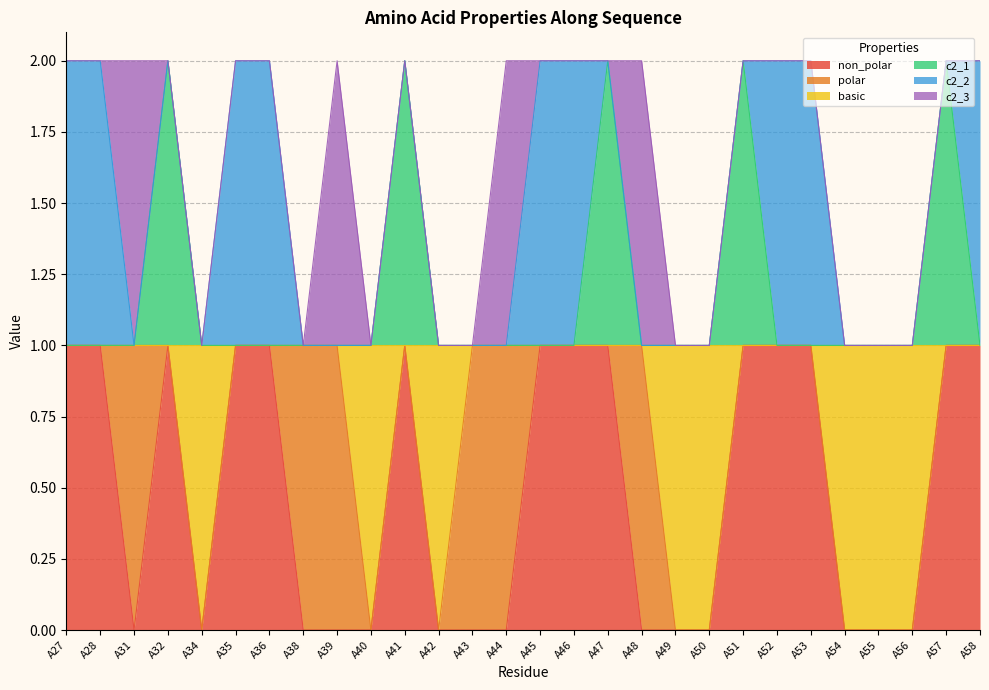

Read the non_polar value at A35.

1